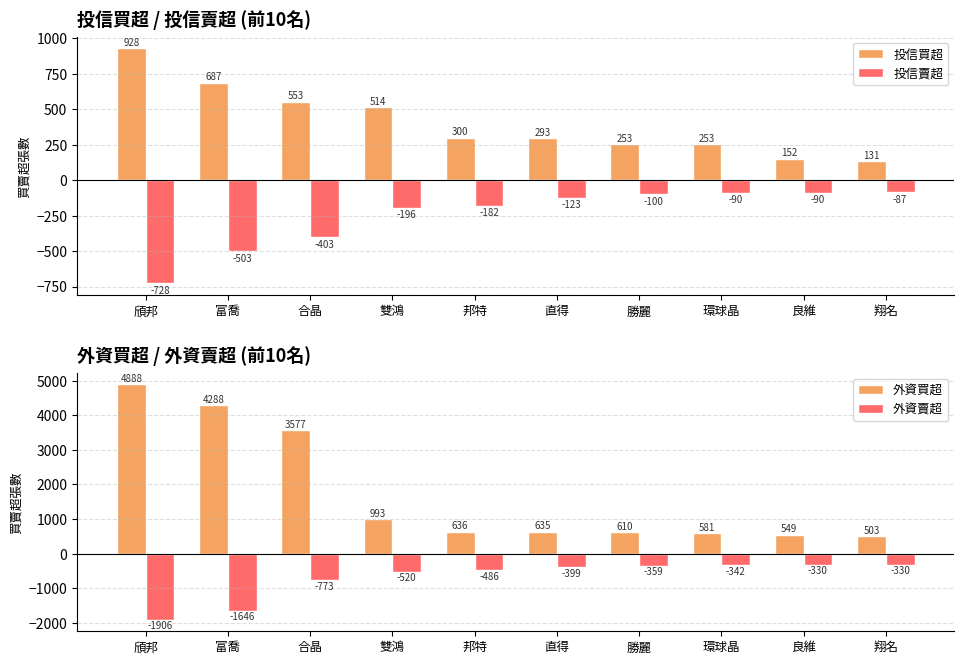

List the series in order of their peak value, lowest first.

外資賣超, 投信賣超, 投信買超, 外資買超